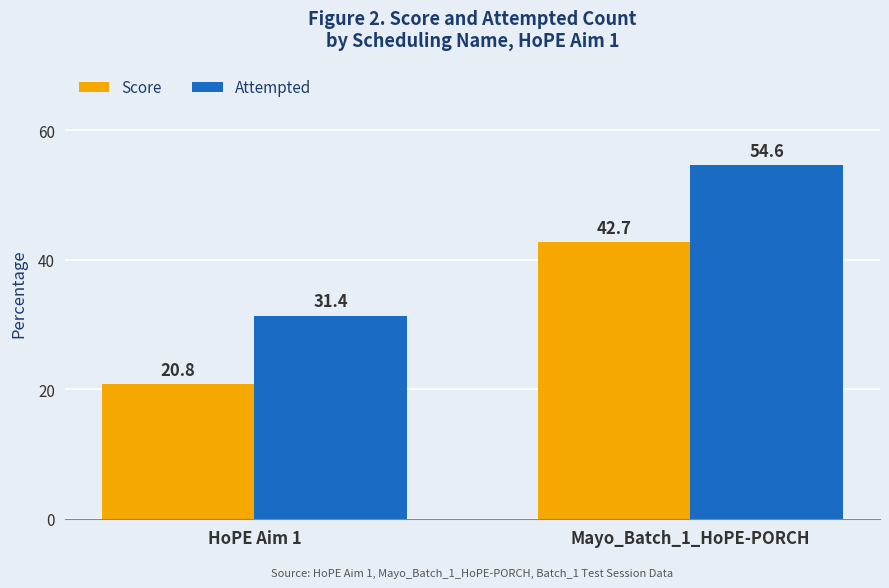

What is the average value of the Attempted series?

43.0